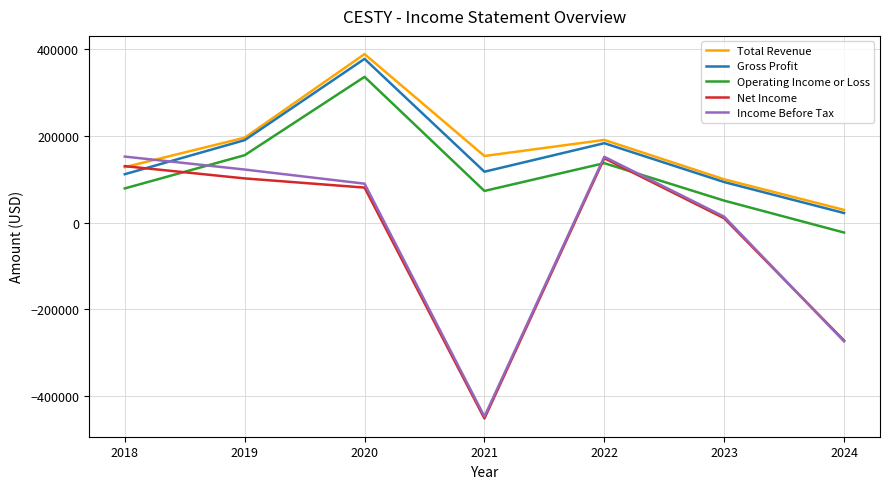

In Net Income, how many points are lower than both neighbors (excluding endpoints)?

1